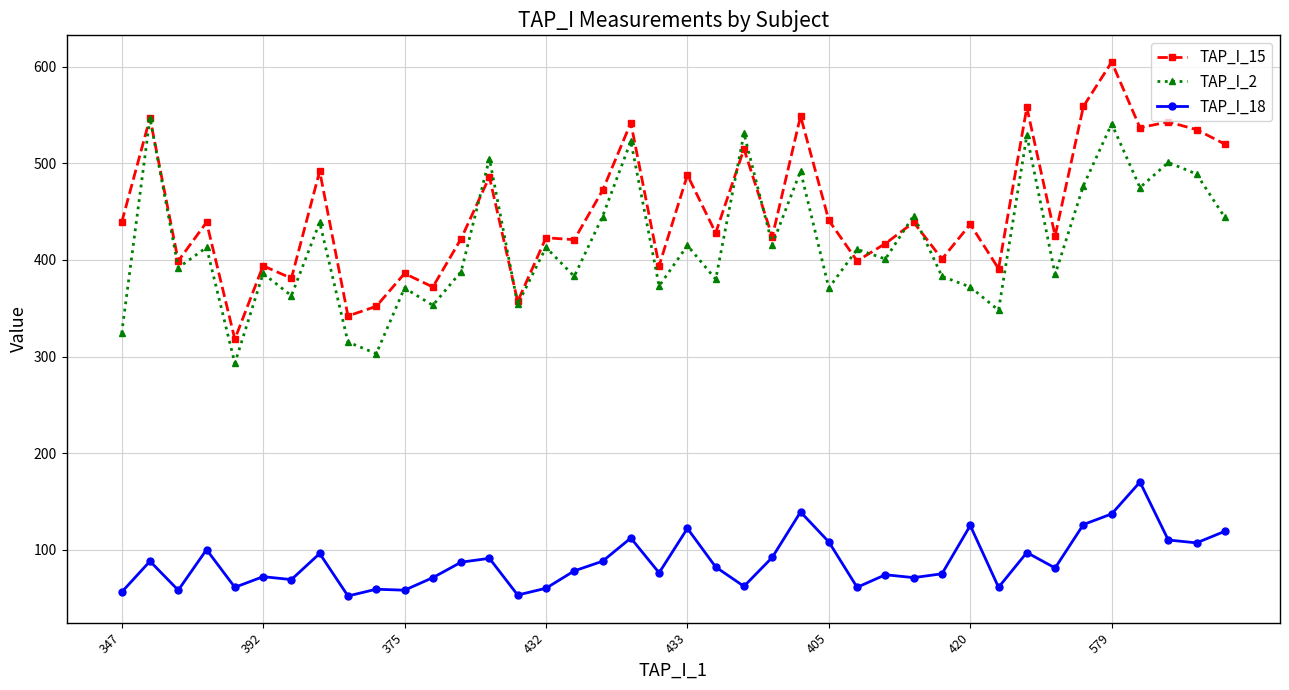

Which series has the largest total across all categories?

TAP_I_15